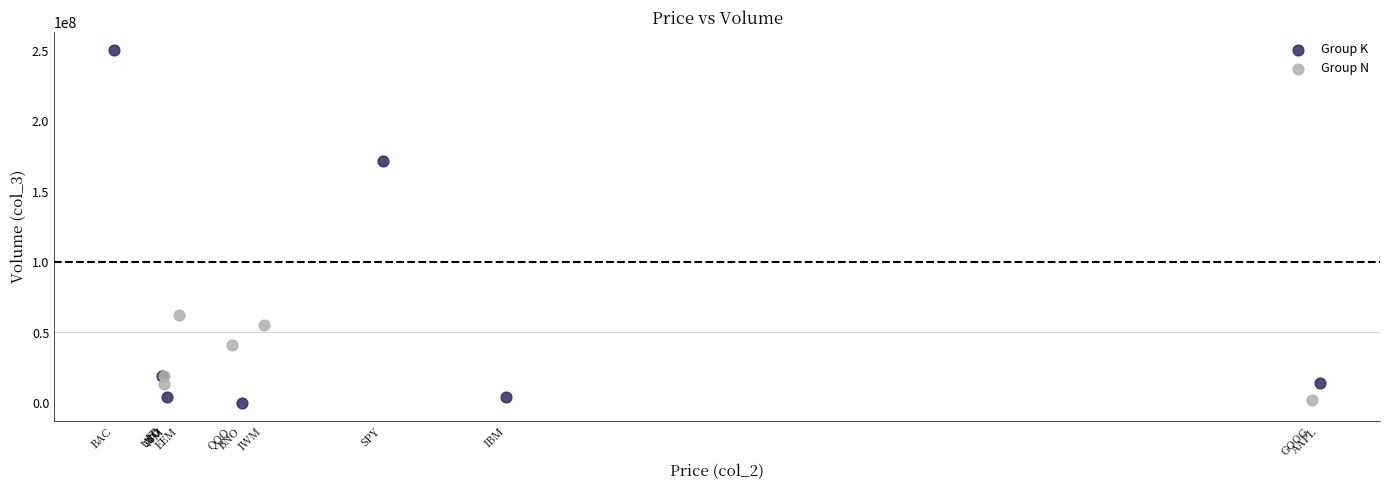

Which series contains the highest Y value?

Group K